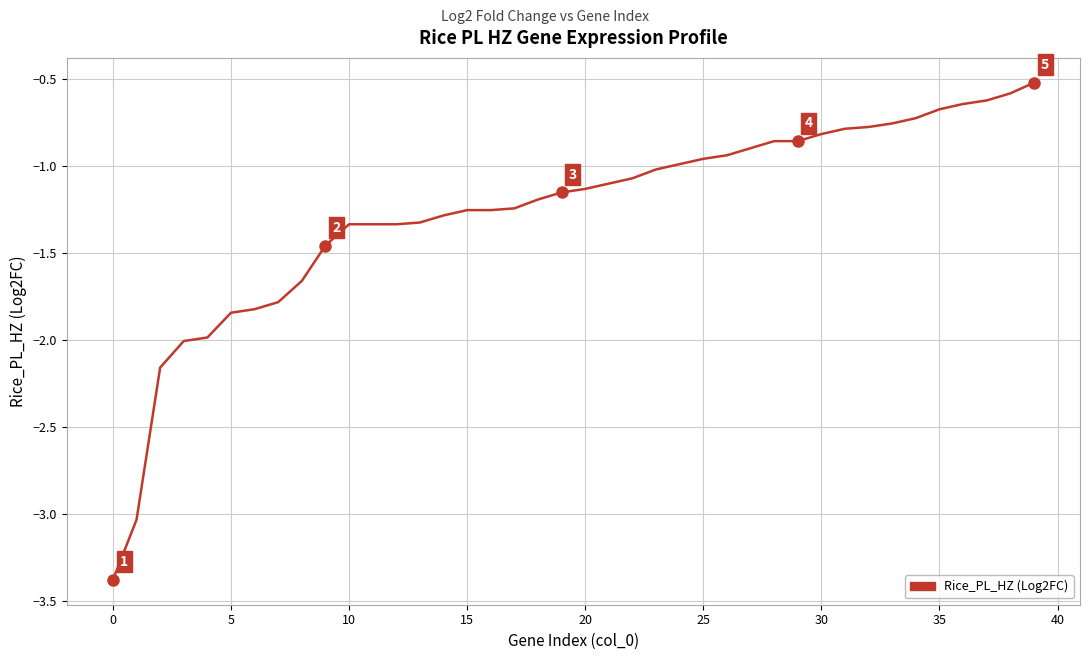

What is the smallest value displayed?

-3.4